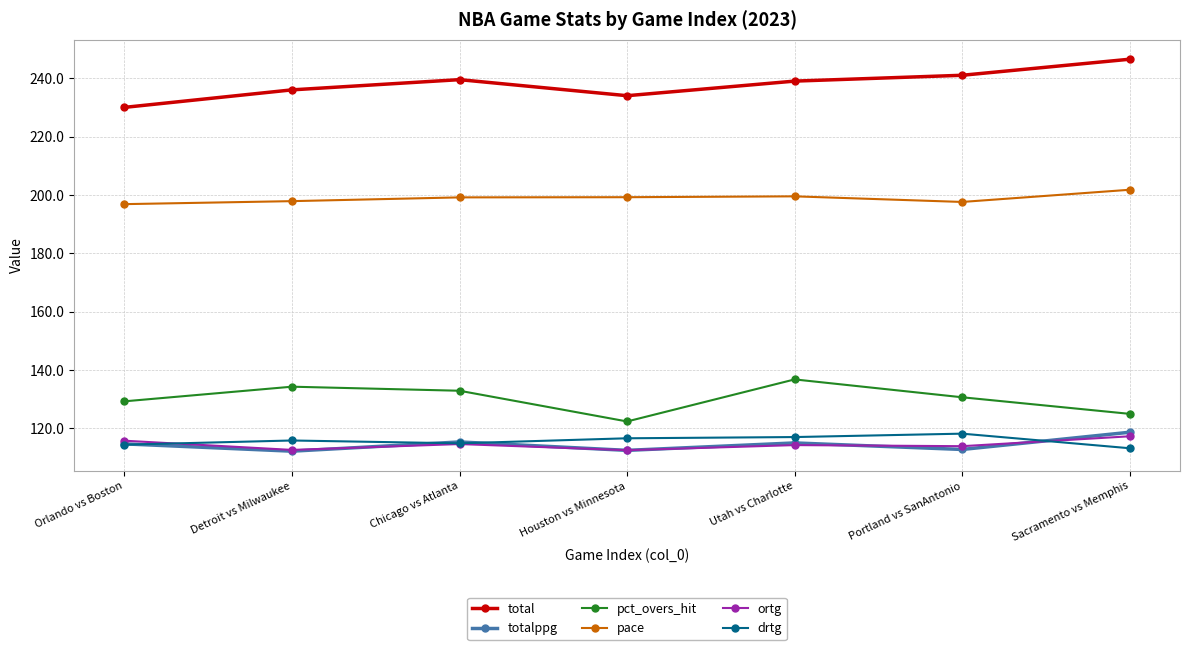

True or false: total and drtg intersect in this chart.

False